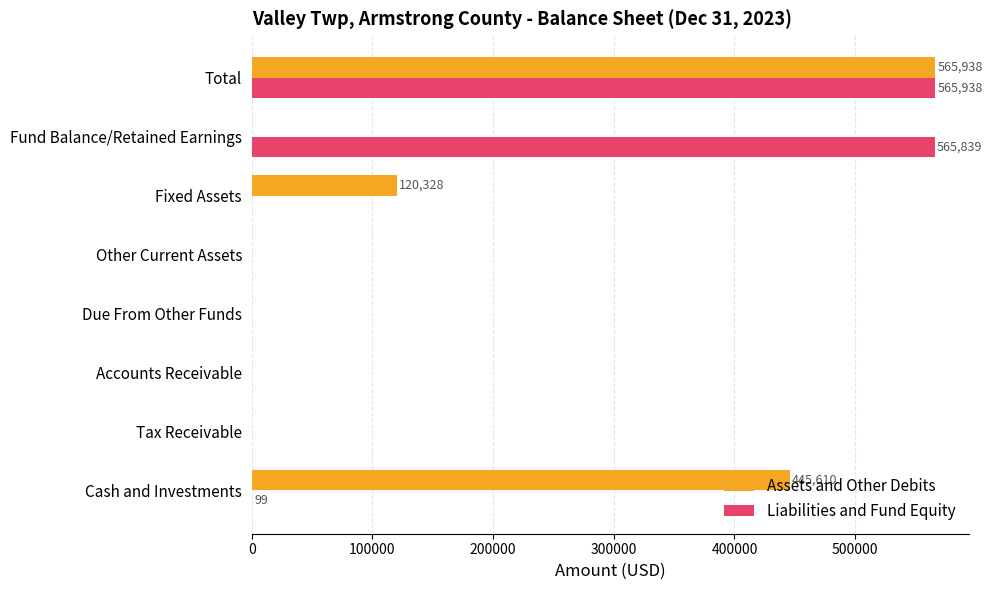

At which category is the sum across all series the highest?

Total